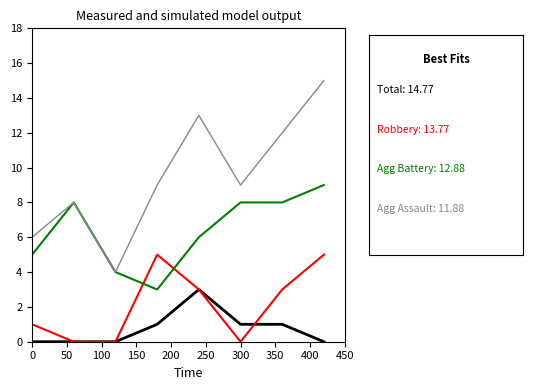

What is the greatest value displayed?

15